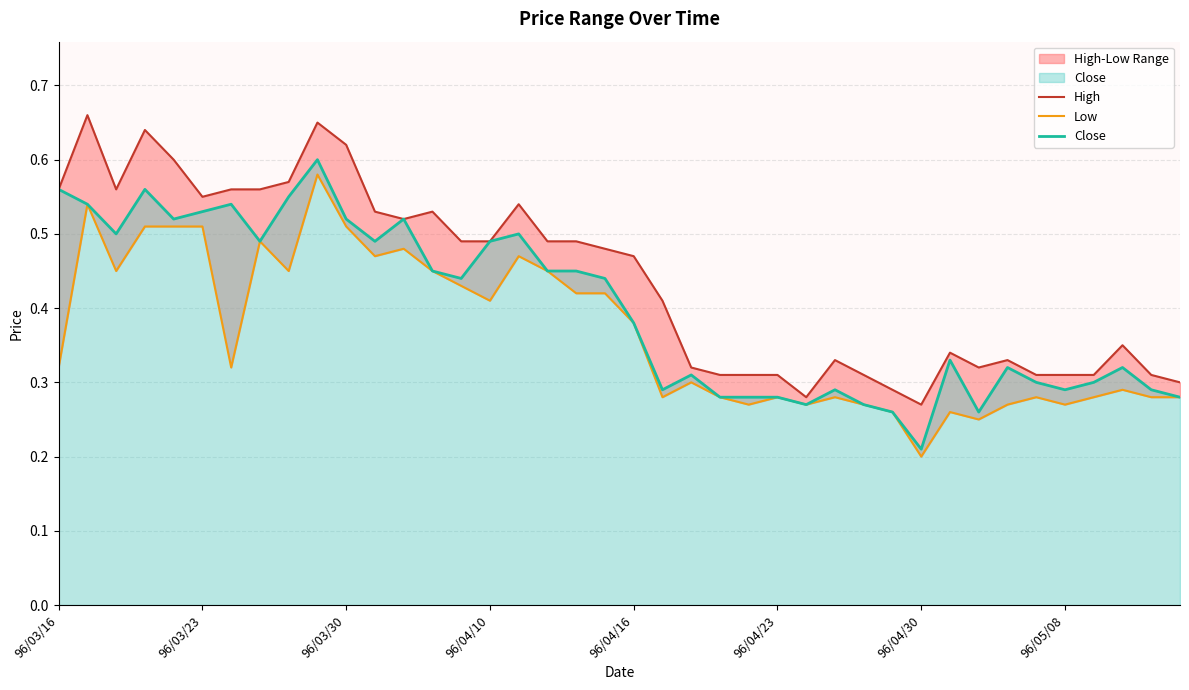

What is the sum of the Close values at 38 and 36?

0.6